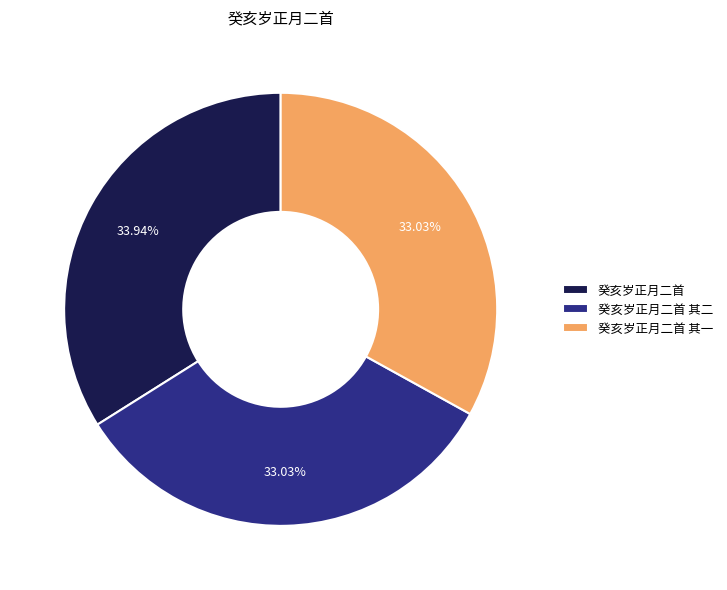

To the nearest percent, what is the difference between the largest and smallest slice percentages?

1%